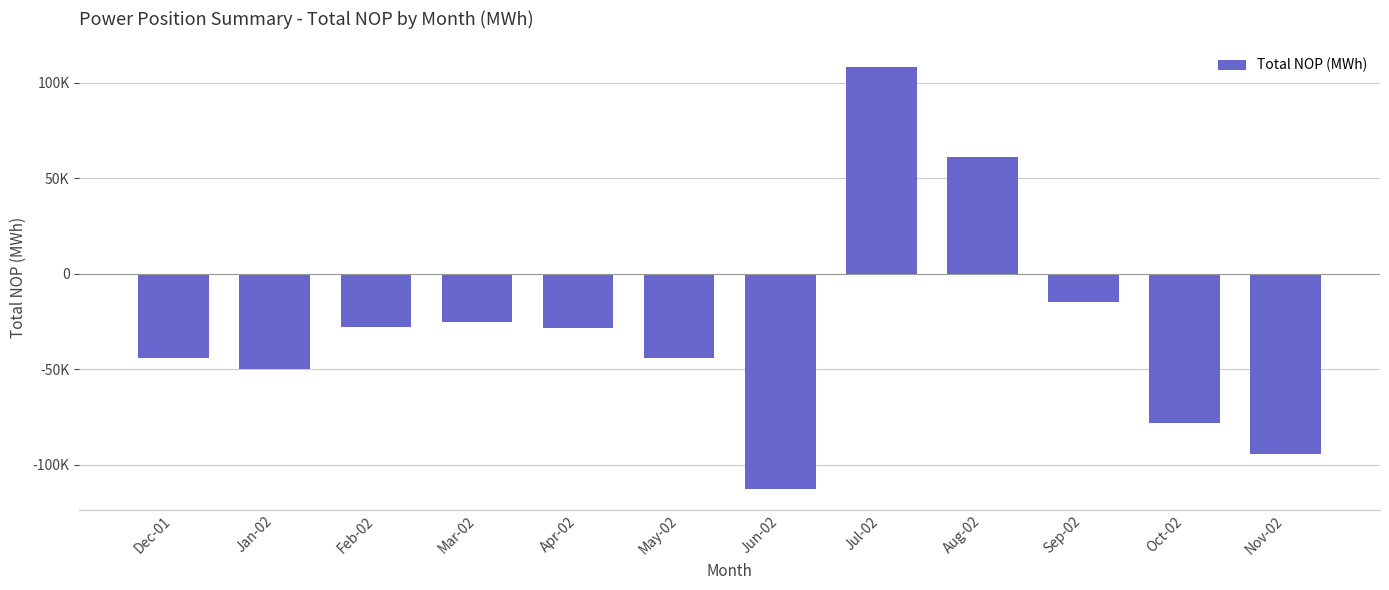

List the labels in order of value, smallest first.

Jun-02, Nov-02, Oct-02, Jan-02, May-02, Dec-01, Apr-02, Feb-02, Mar-02, Sep-02, Aug-02, Jul-02